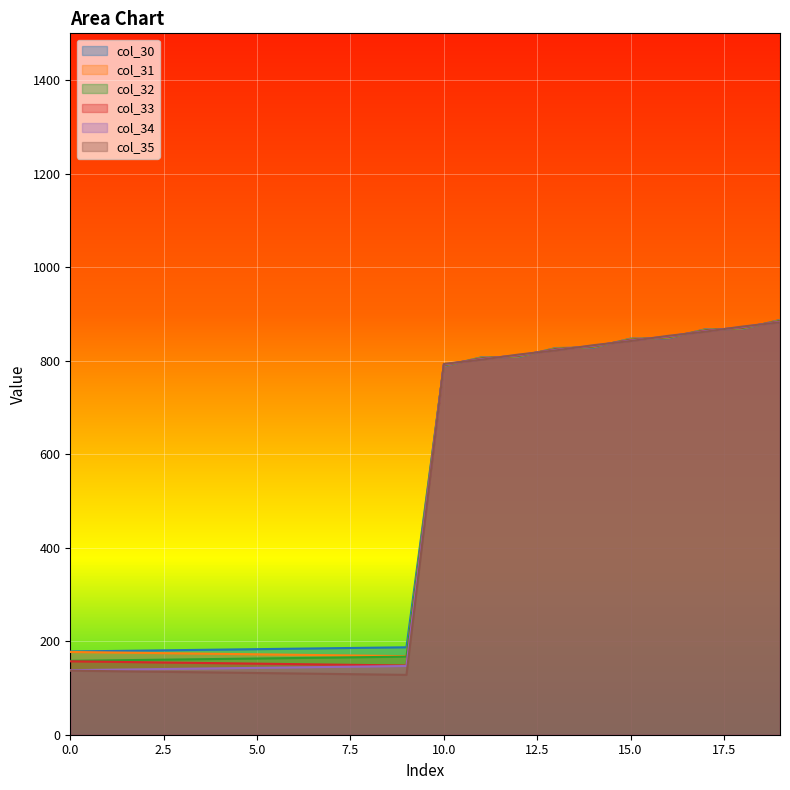

True or false: col_33 has a value of 871.0 at 18.

True